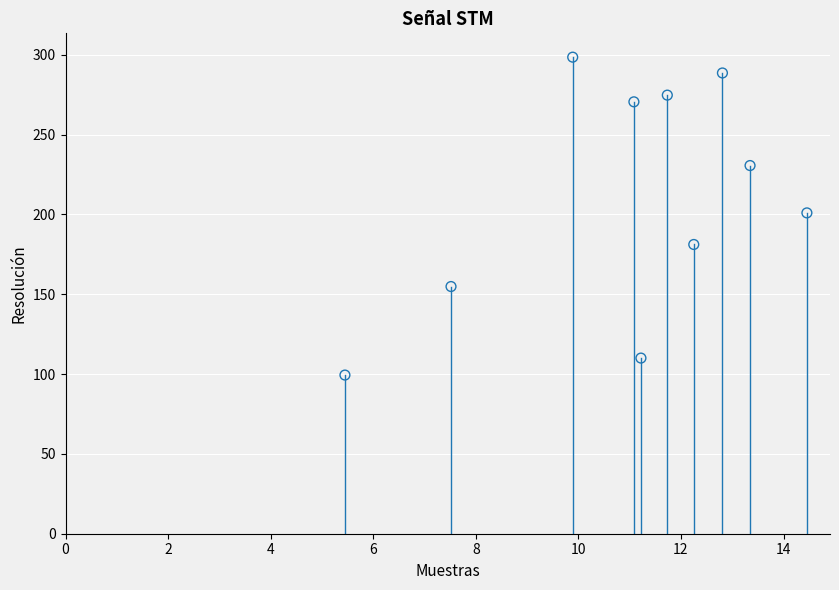

What is the average X value?

11.0